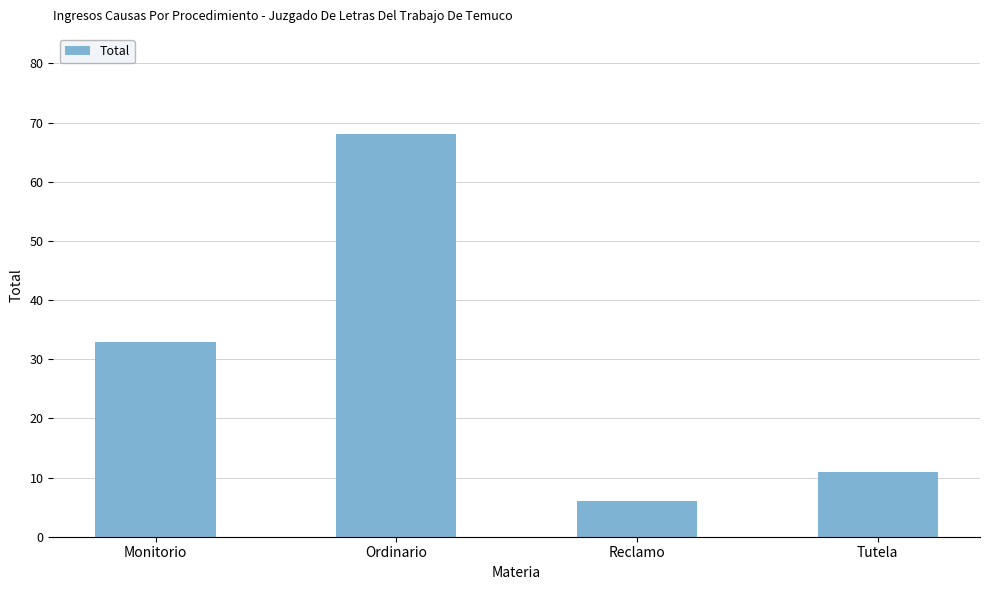

Reading left to right, extract all data points from this chart.

Monitorio=33	Ordinario=68	Reclamo=6	Tutela=11